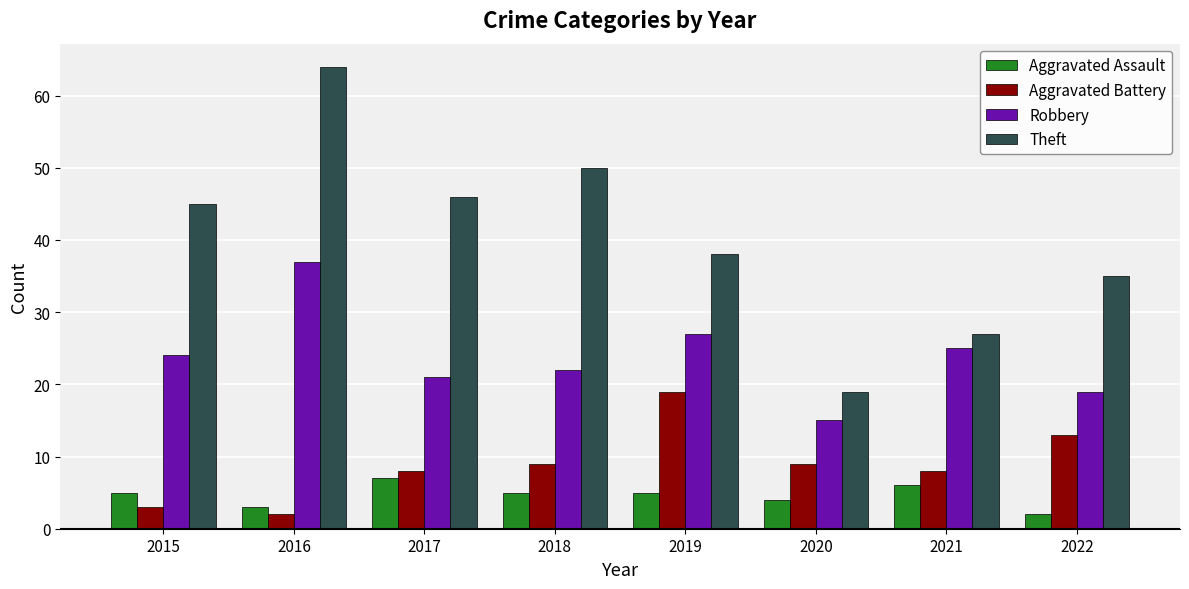

At 2016, list the series in order from largest to smallest.

Theft, Robbery, Aggravated Assault, Aggravated Battery